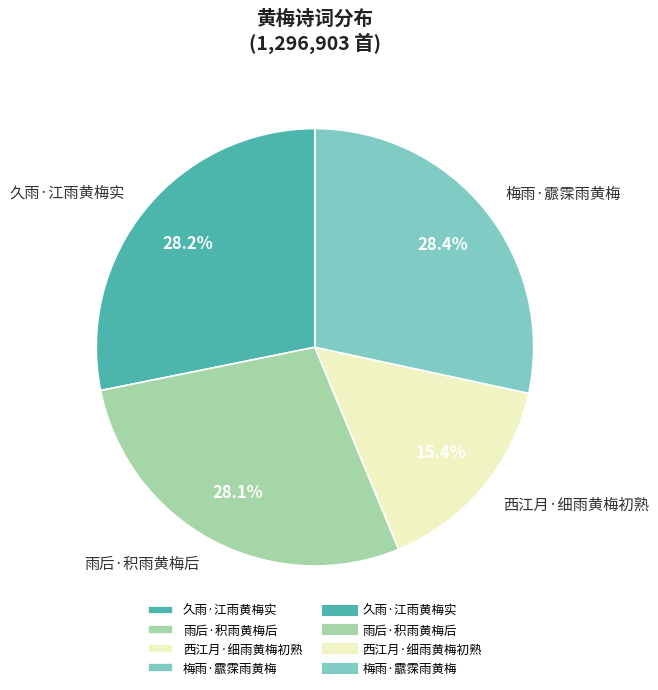

How many slices are in this pie chart?

4